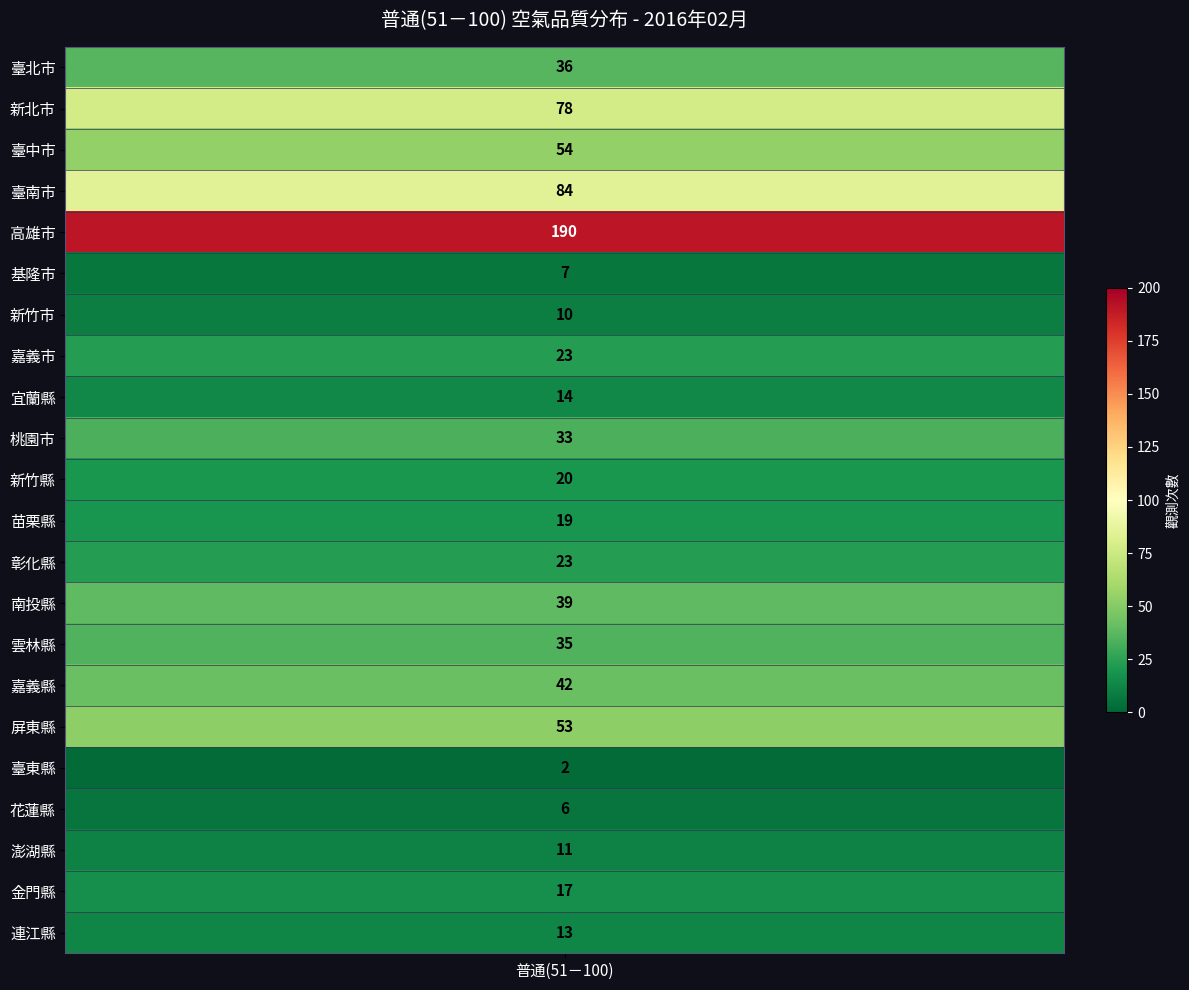

What is the greatest value displayed?

190